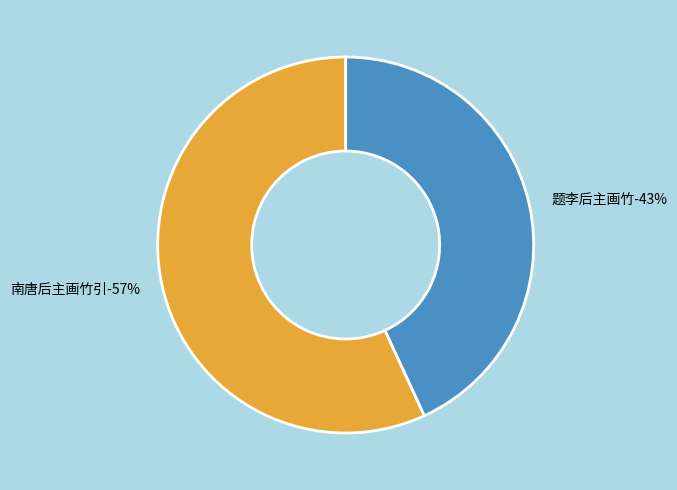

To the nearest percent, what portion does 南唐后主画竹引 represent?

57%